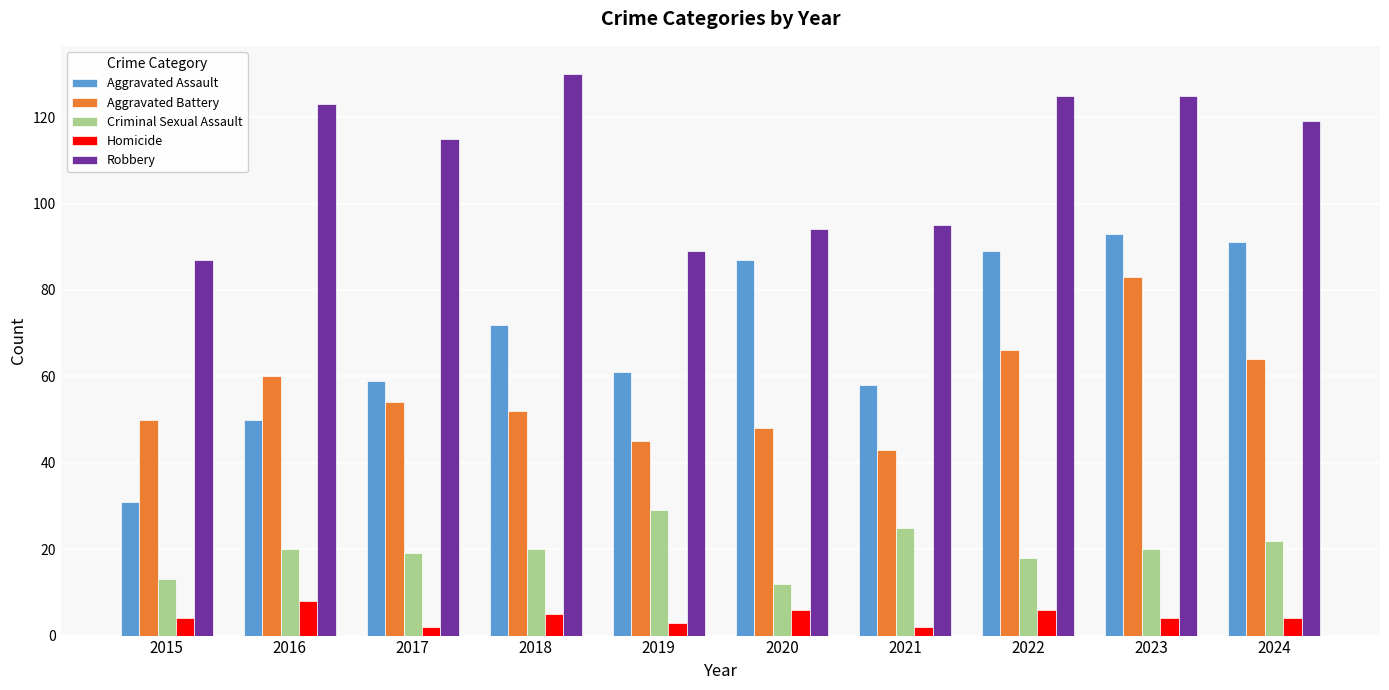

Where is Aggravated Battery nearest to the value 63?

2024